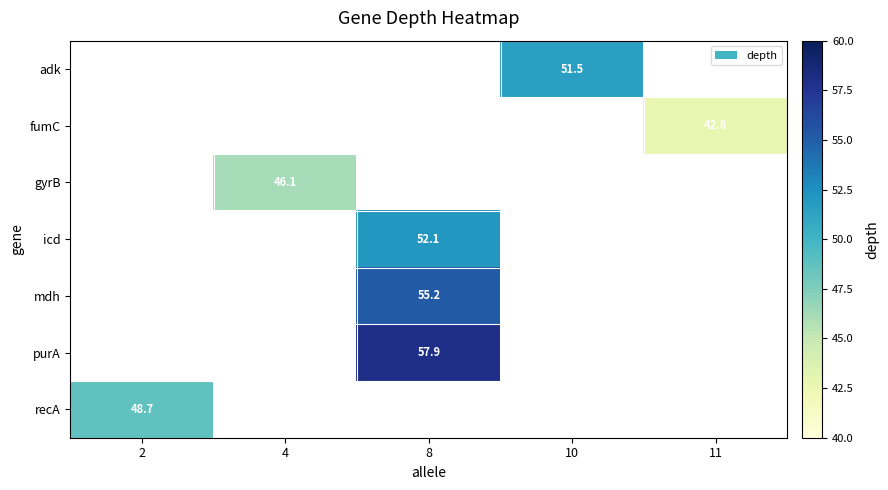

The icd series shows 79.4 at 8. True or false?

False